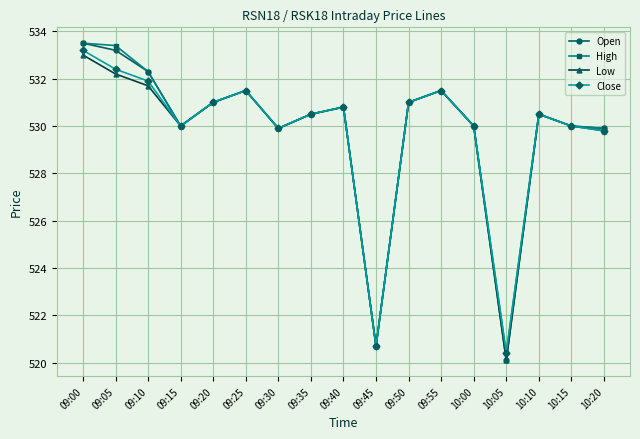

Which series has the widest spread of values?

Open